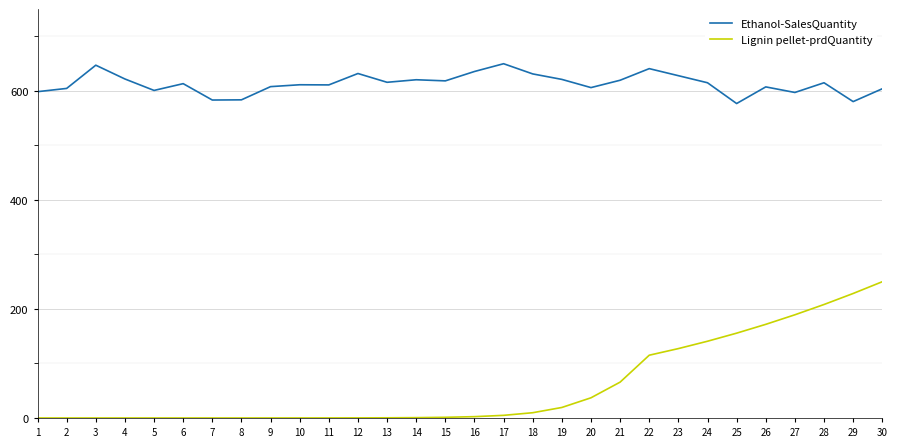

True or false: Ethanol-SalesQuantity and Lignin pellet-prdQuantity cross at least once.

False